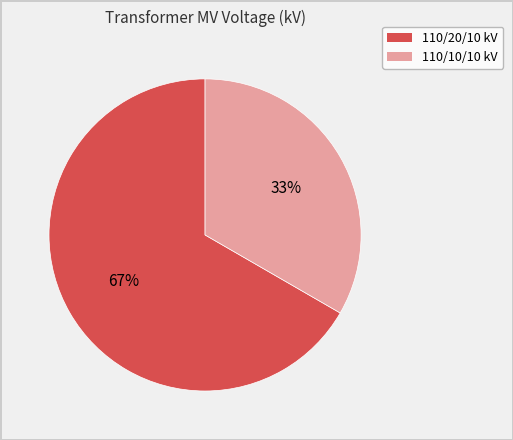

To the nearest percent, what portion does 110/10/10 kV represent?

33%